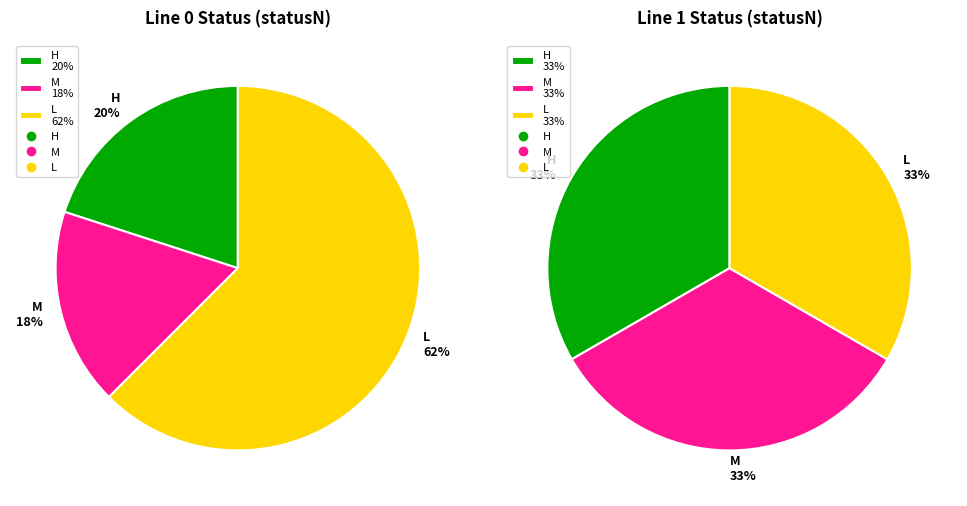

True or false: H accounts for 27% of the total.

False